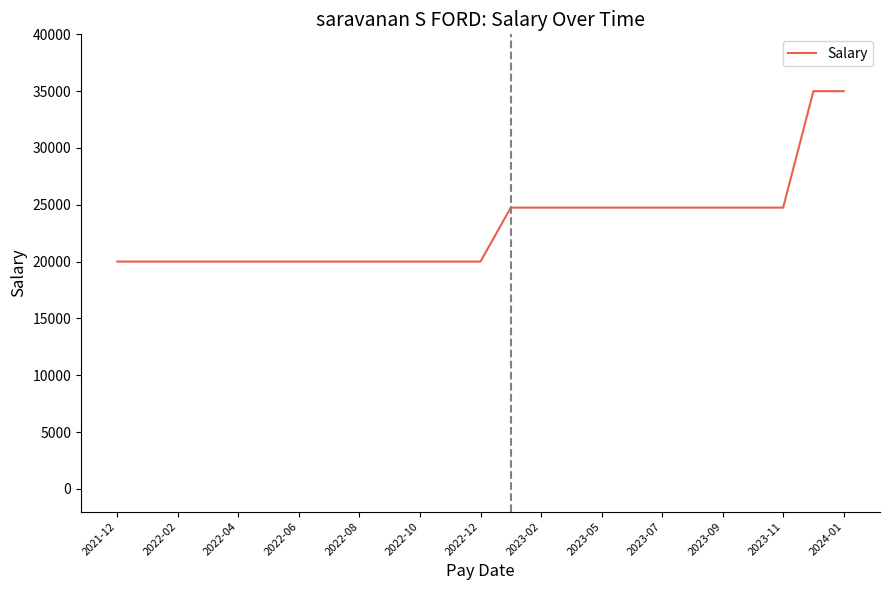

What is the greatest value displayed?

35000